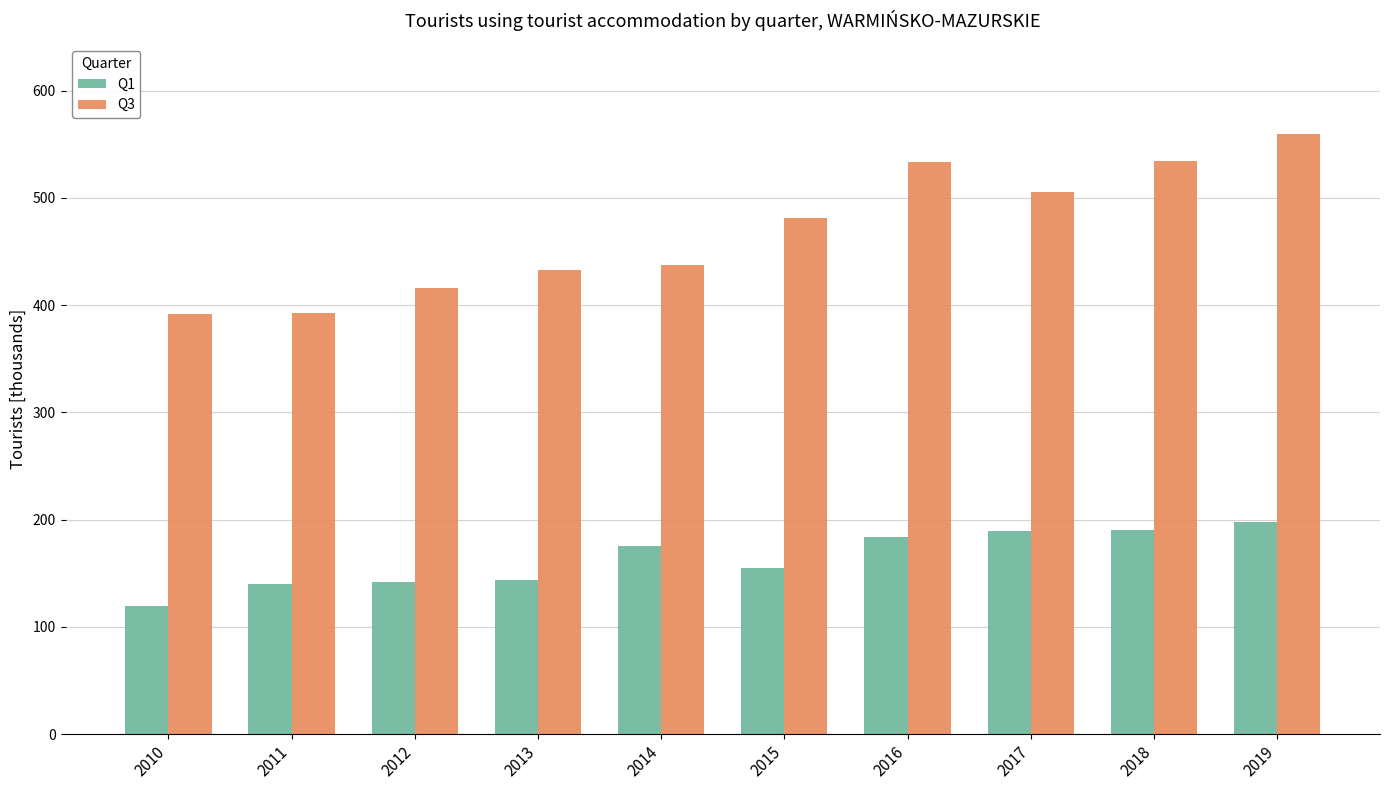

List the series in order of their peak value, highest first.

Q3, Q1